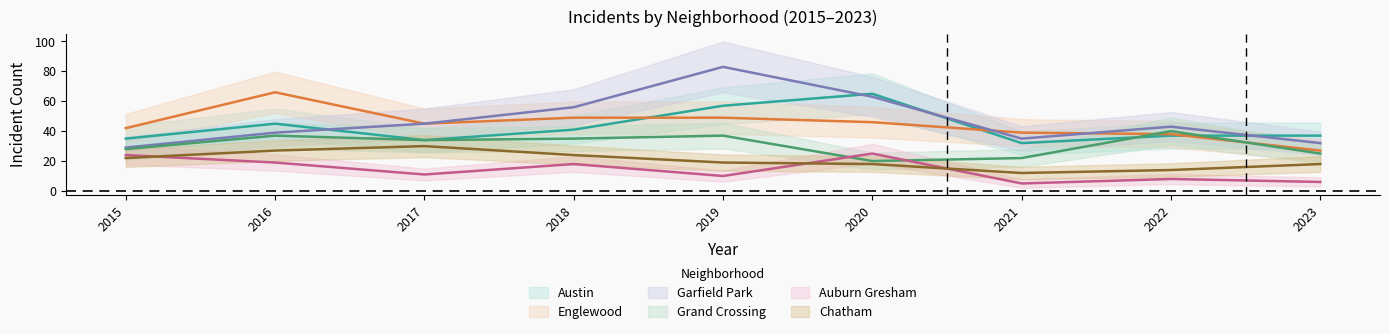

How many interior local valleys does the Austin series have?

2